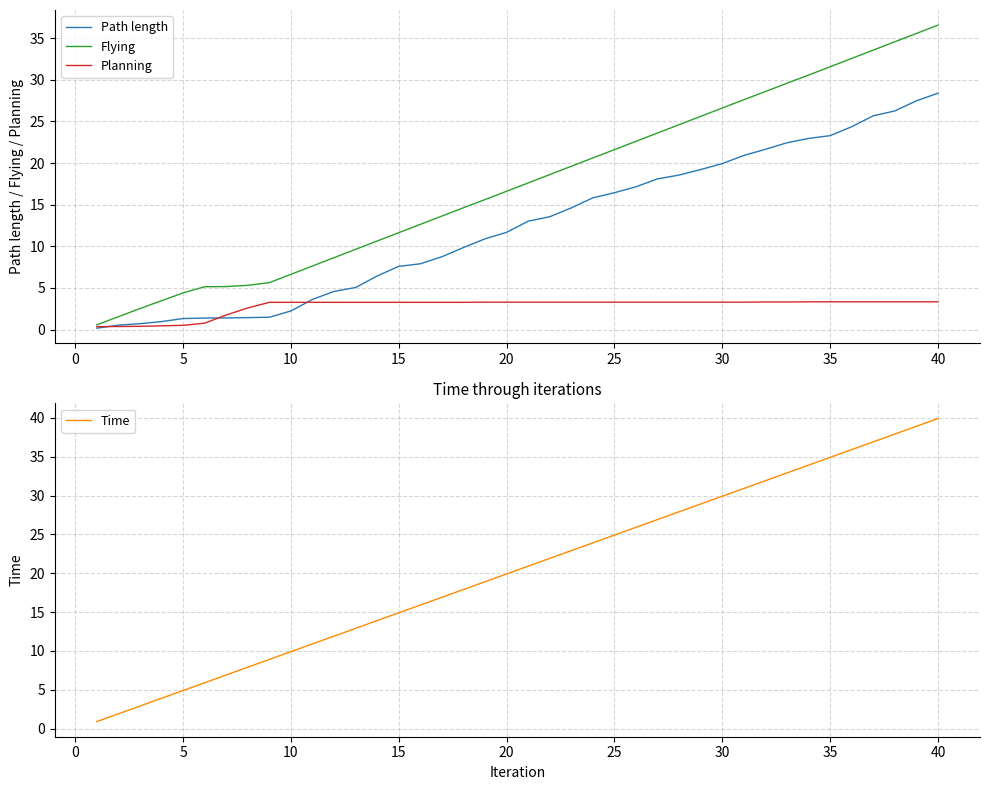

How many data points in Time are less than 20?

20